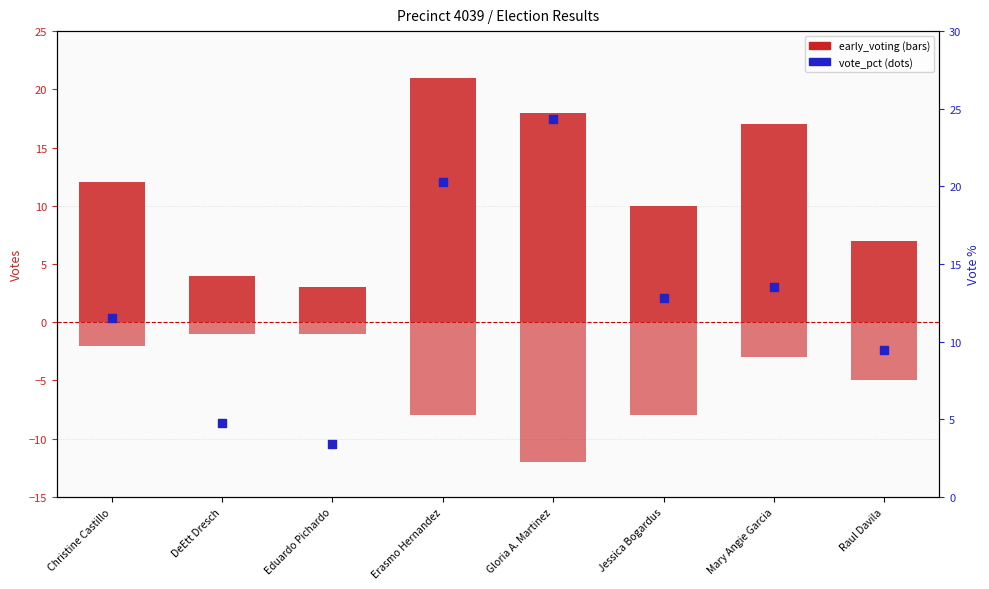

Which series has the largest Y range (max minus min)?

vote_pct